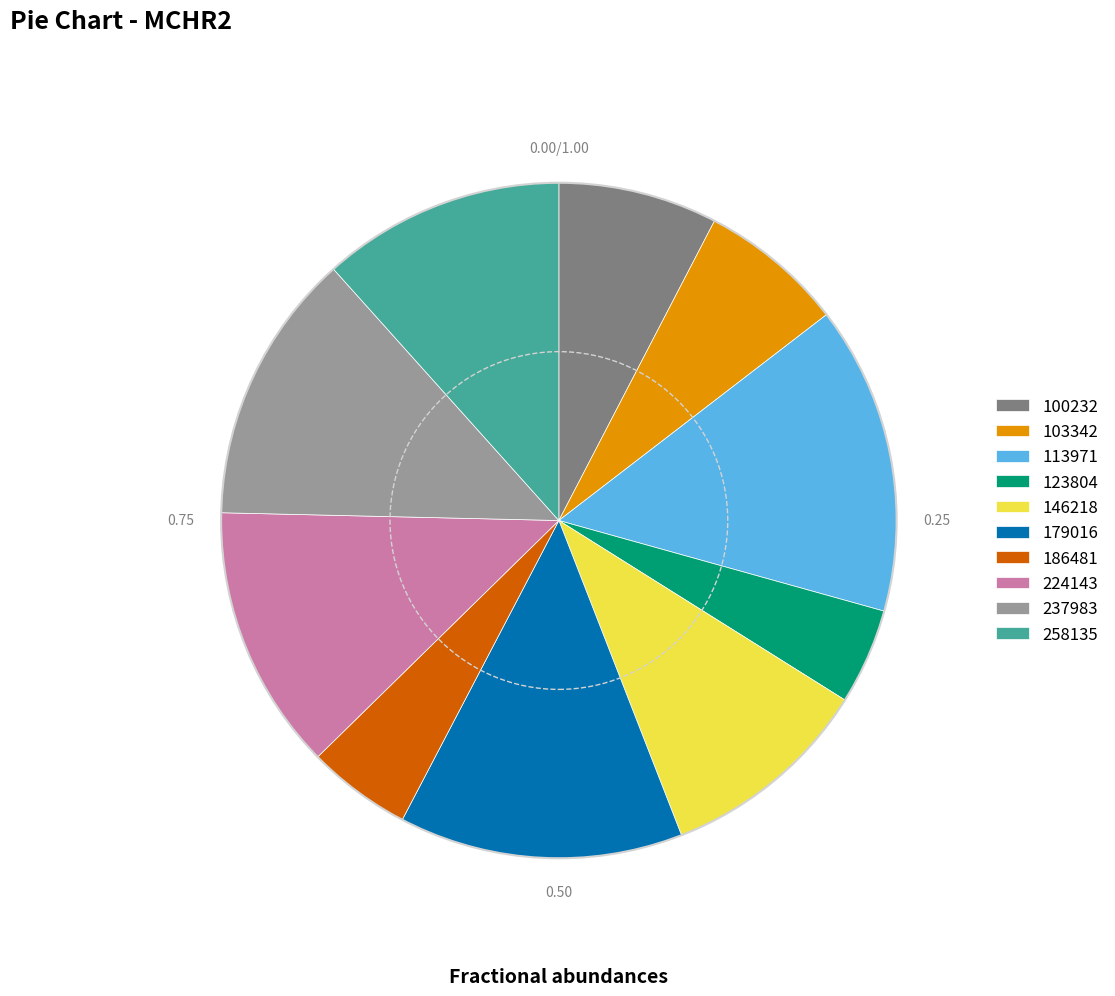

Is it true that 146218 is 10% of the pie?

True